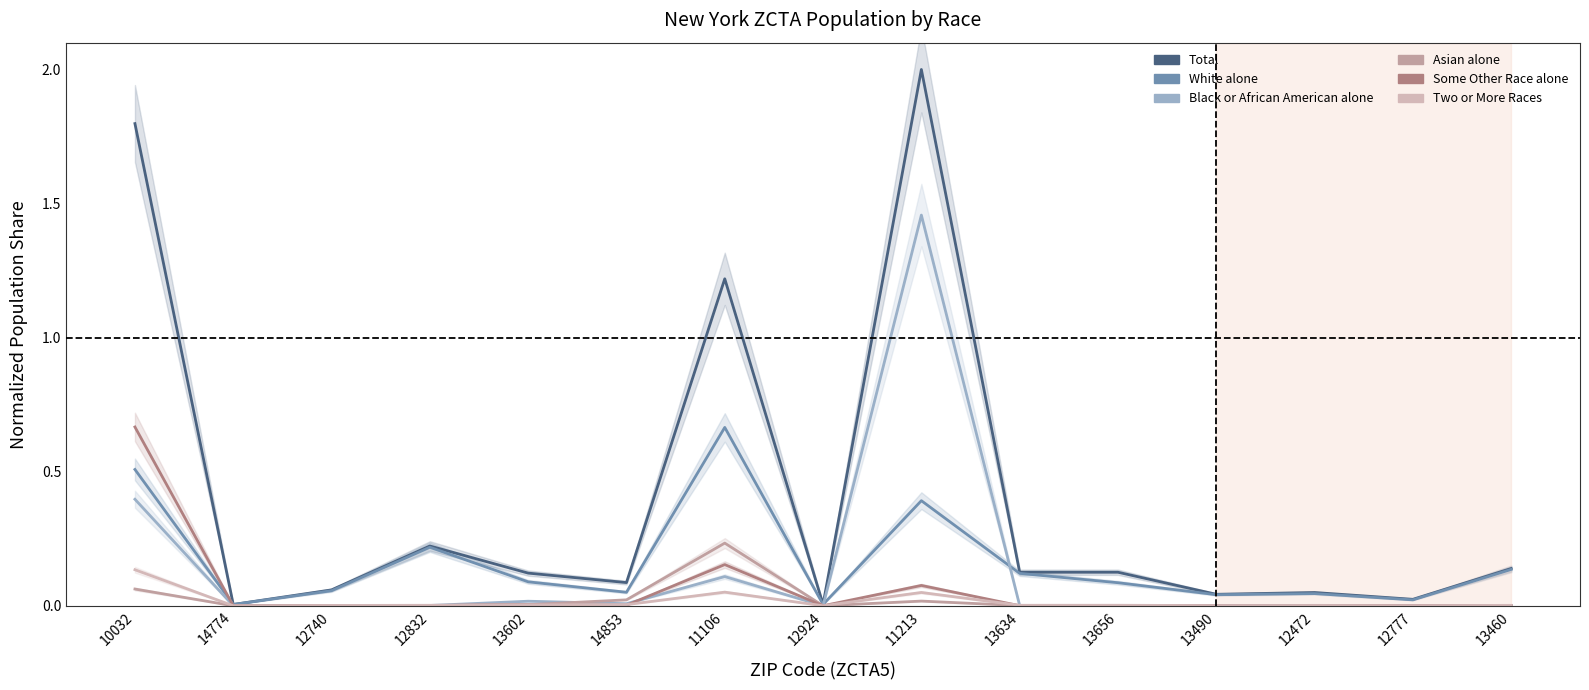

Reading left to right, transcribe all the data shown in this chart.

Total: 1.8	0.0	0.1	0.2	0.1	0.1	1.2	0.0	2.0	0.1	0.1	0.0	0.0	0.0	0.1
White alone: 0.5	0.0	0.1	0.2	0.1	0.1	0.7	0.0	0.4	0.1	0.1	0.0	0.0	0.0	0.1
Black or African American alone: 0.4	0.0	0.0	0.0	0.0	0.0	0.1	0.0	1.5	0.0	0.0	0.0	0.0	0.0	0.0
Asian alone: 0.1	0.0	0.0	0.0	0.0	0.0	0.2	0.0	0.0	0.0	0.0	0.0	0.0	0.0	0.0
Some Other Race alone: 0.7	0.0	0.0	0.0	0.0	0.0	0.2	0.0	0.1	0.0	0.0	0.0	0.0	0.0	0.0
Two or More Races: 0.1	0.0	0.0	0.0	0.0	0.0	0.1	0.0	0.0	0.0	0.0	0.0	0.0	0.0	0.0